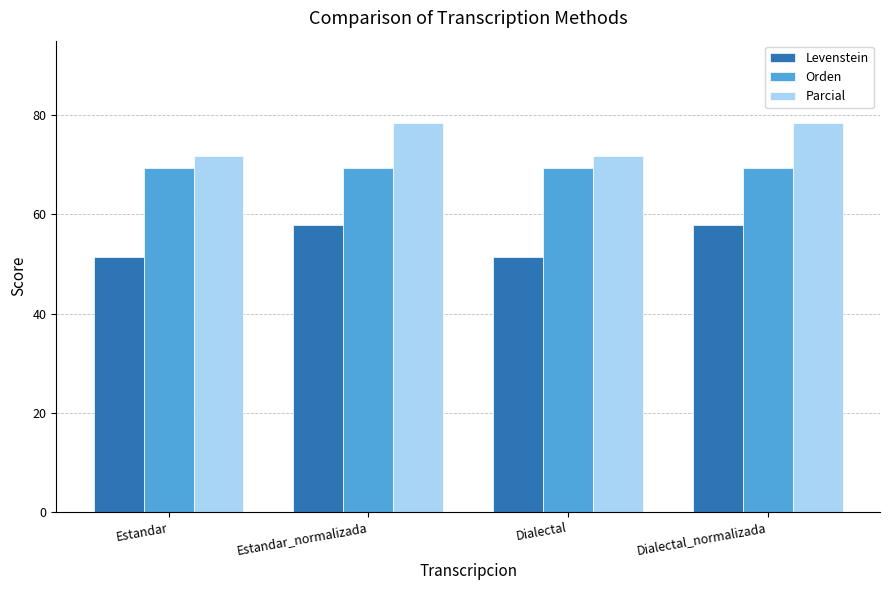

Rank the series by their average value, from lowest to highest.

Levenstein, Orden, Parcial